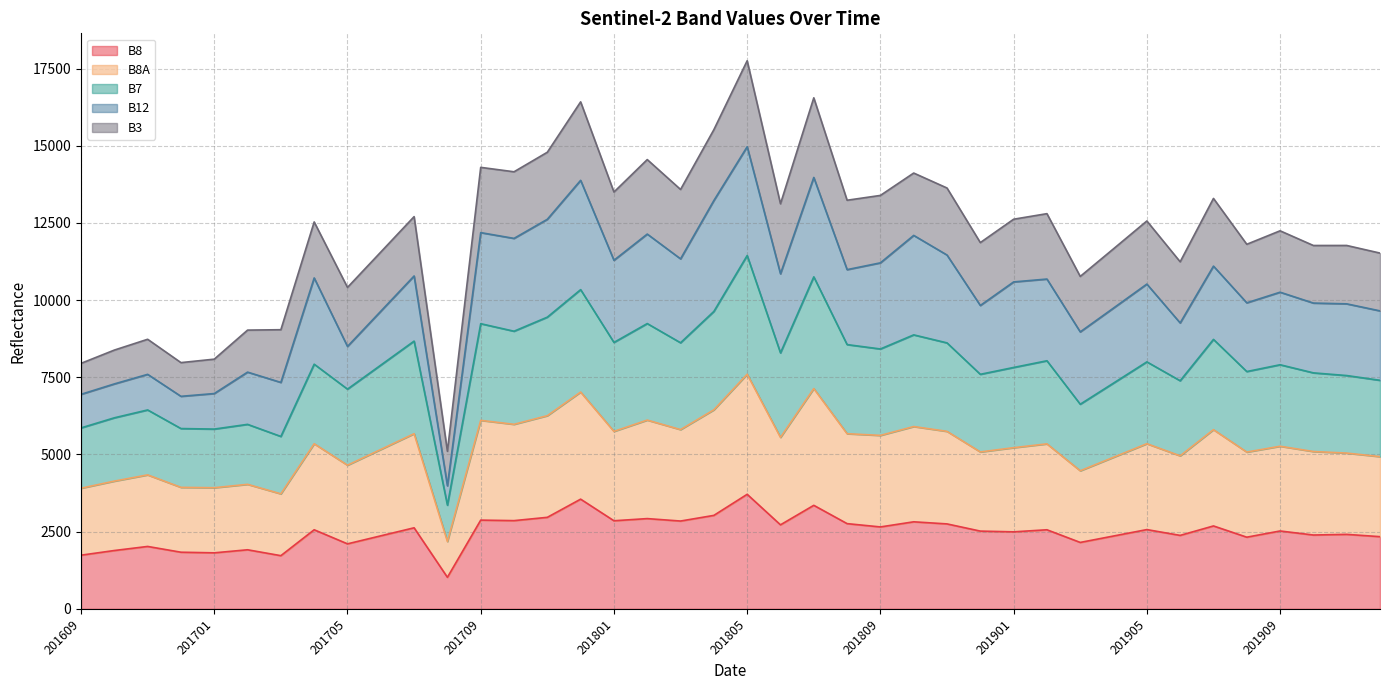

Is it true that B8 equals 369 at 201609?

False